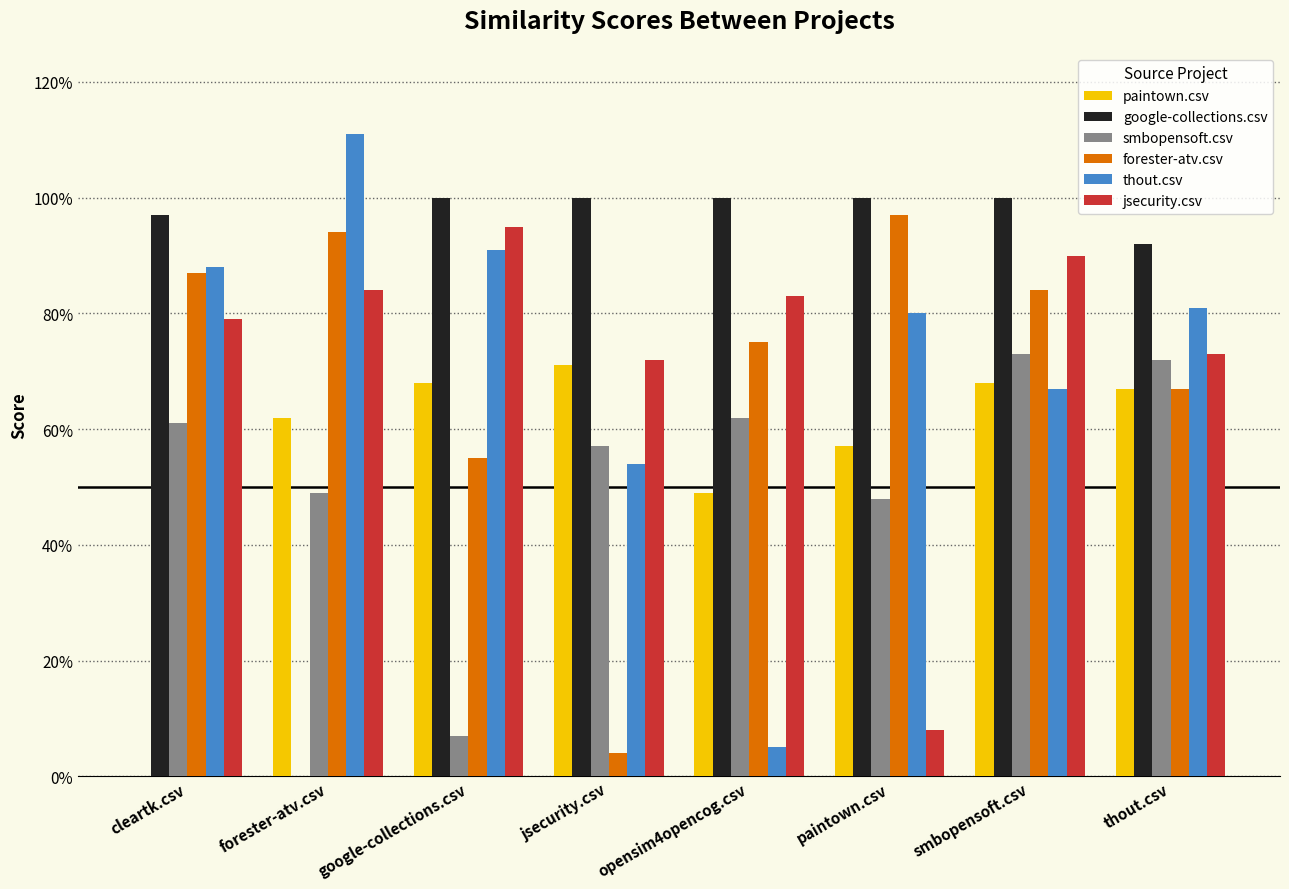

Which series changed the most between cleartk.csv and smbopensoft.csv?

paintown.csv